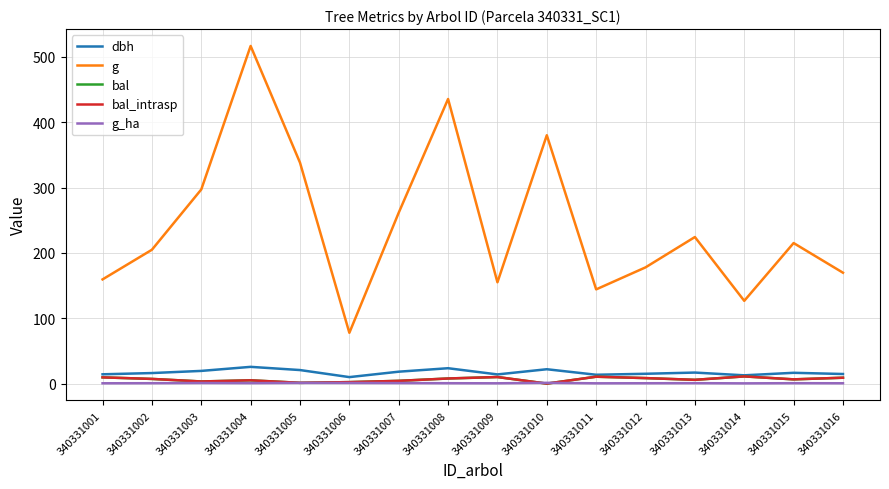

Is this an area chart (filled region under the line)?

No